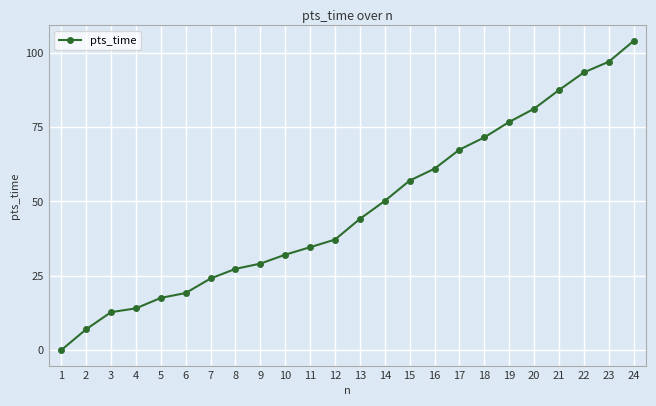

Reading left to right, list all the values displayed in this chart.

0.0	7.0	12.8	14.0	17.6	19.2	24.1	27.3	29.1	32.1	34.6	37.2	44.1	50.2	57.0	61.0	67.4	71.5	76.7	81.2	87.4	93.4	97.0	104.0